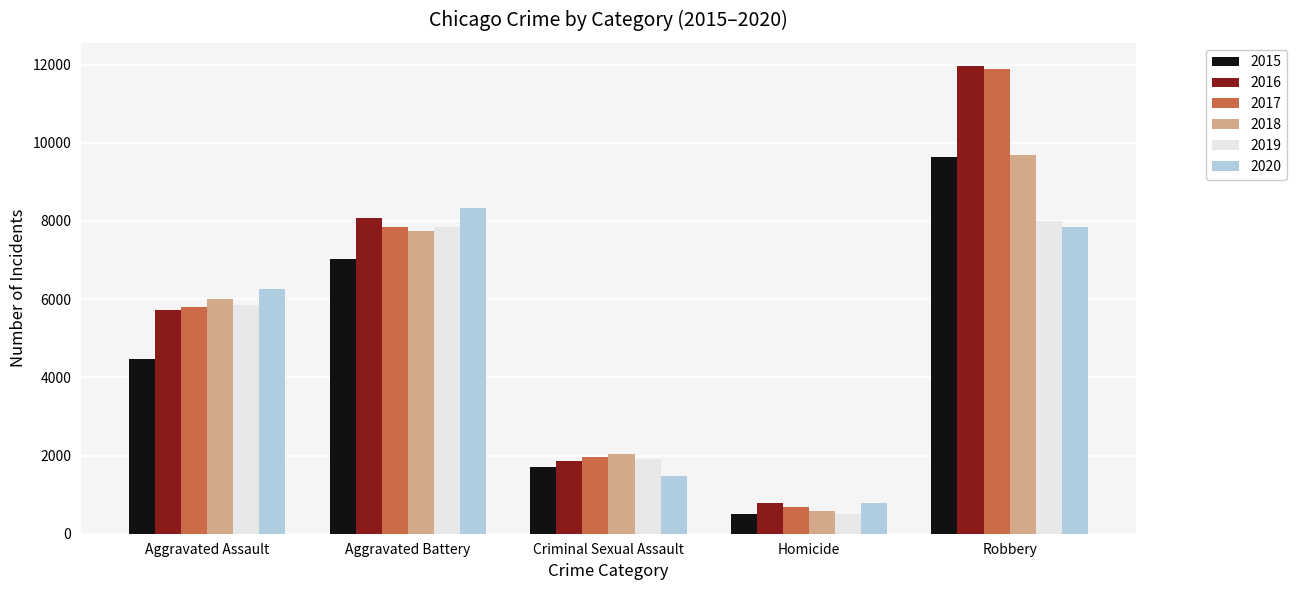

Between Aggravated Assault and Robbery, which series saw the biggest shift?

2016